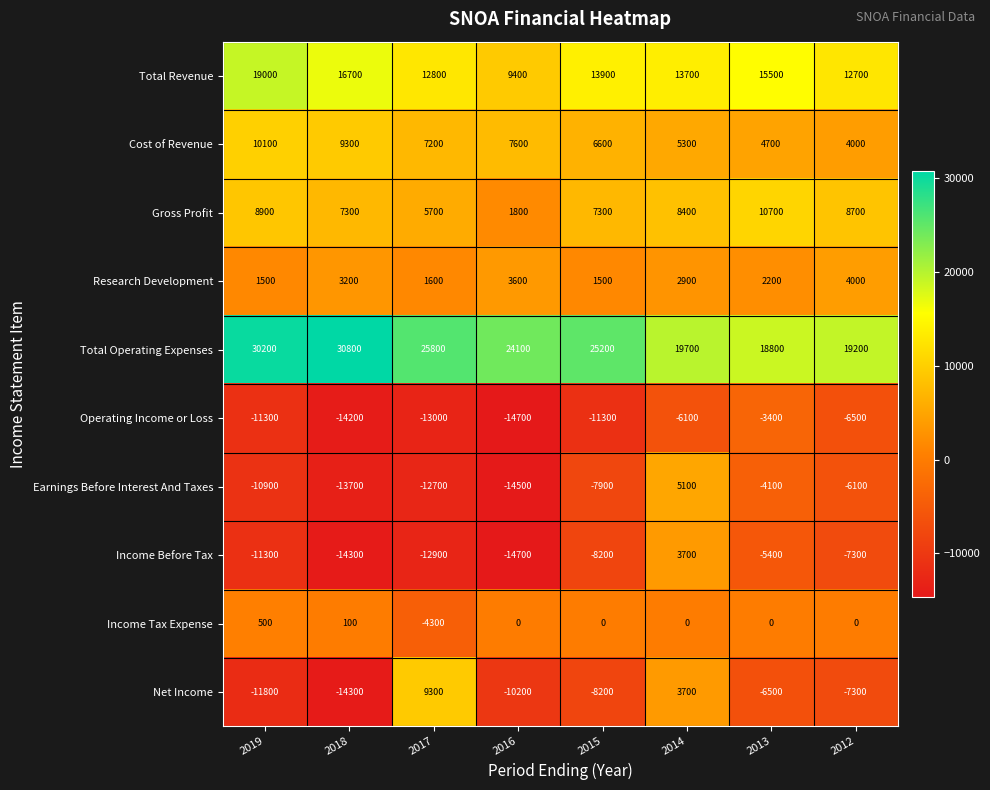

Which category has the highest value in the Earnings Before Interest And Taxes series?

2014